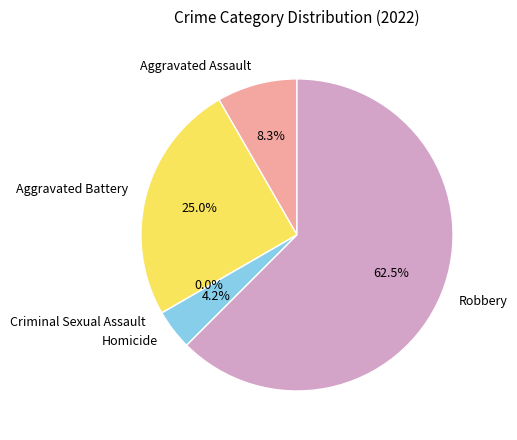

Is it true that Homicide is 12% of the pie?

False